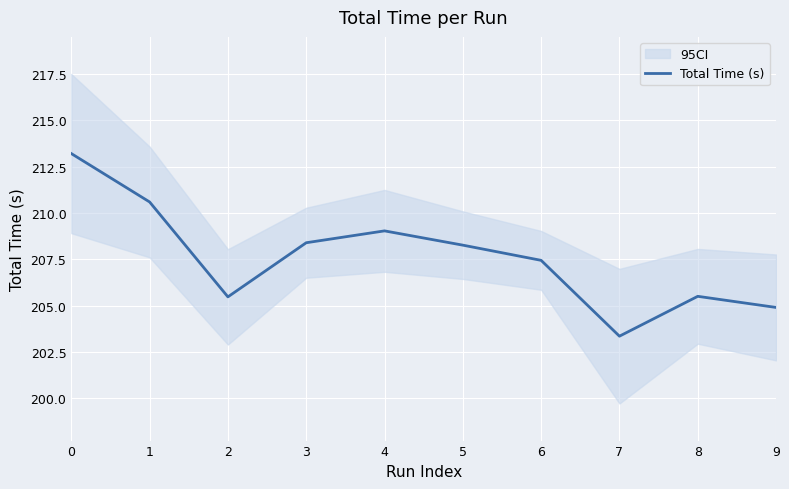

What is the greatest value displayed?

213.2